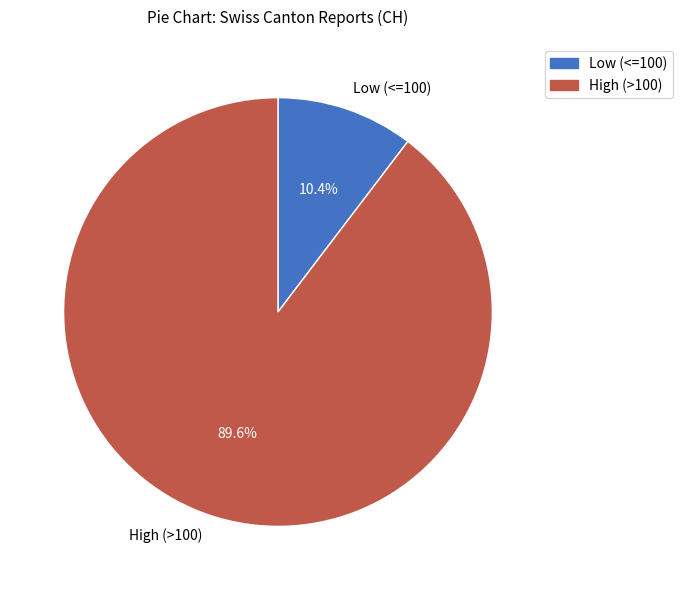

Count the number of slices in the pie.

2